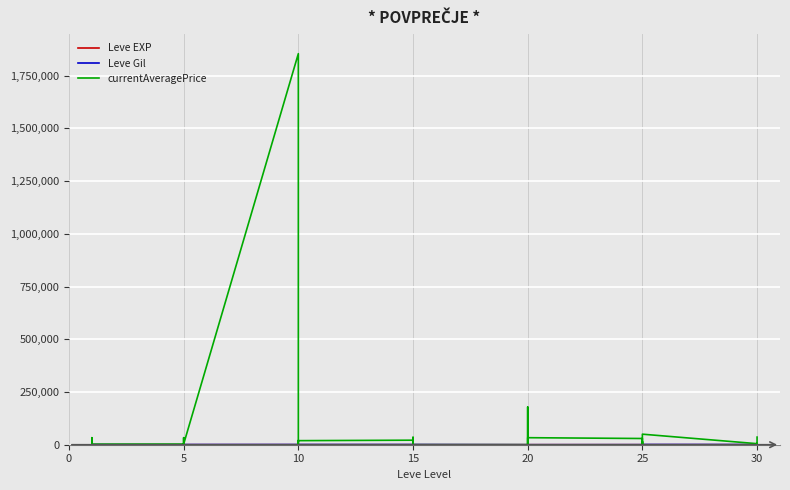

Where does the Leve Gil series first go above 730?

15